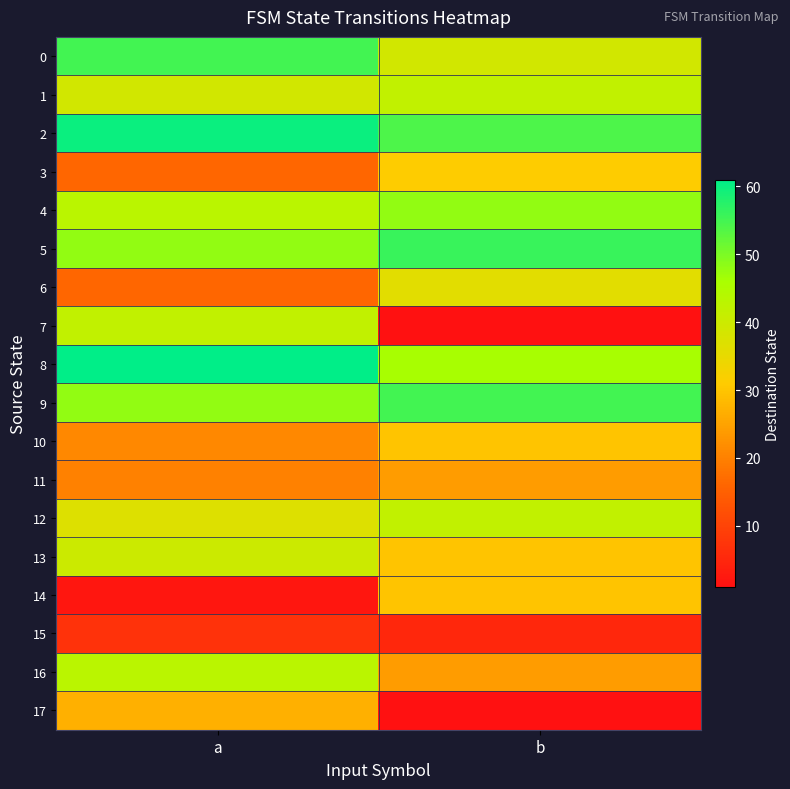

Reading left to right, what are all the values shown in this chart?

0: a=55	b=39
1: a=39	b=42
2: a=60	b=54
3: a=16	b=31
4: a=43	b=48
5: a=48	b=56
6: a=16	b=36
7: a=42	b=1
8: a=61	b=46
9: a=48	b=55
10: a=21	b=30
11: a=20	b=24
12: a=37	b=42
13: a=40	b=30
14: a=2	b=30
15: a=7	b=5
16: a=43	b=24
17: a=27	b=1